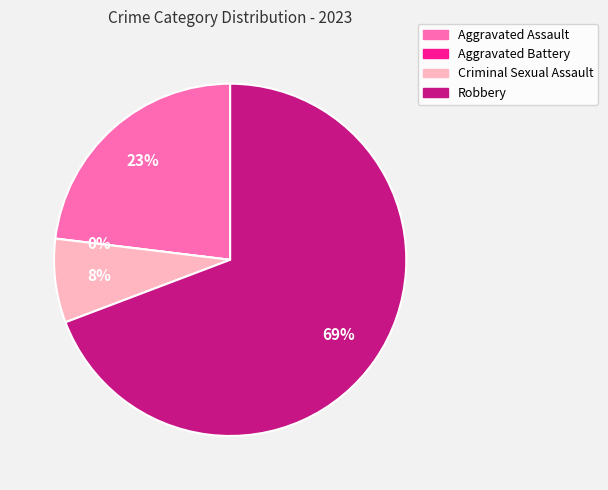

Which has a higher value, Aggravated Battery or Criminal Sexual Assault?

Criminal Sexual Assault